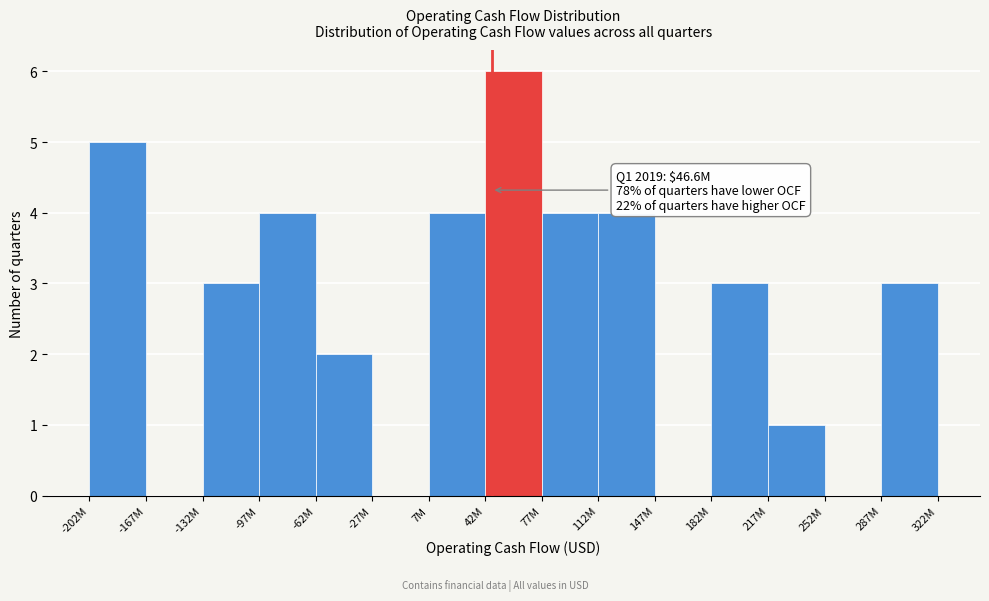

Reading left to right, extract all data points from this chart.

-202M=5	-167M=0	-132M=3	-97M=4	-62M=2	-27M=0	7M=4	42M=6	77M=4	112M=4	147M=0	182M=3	217M=1	252M=0	287M=3